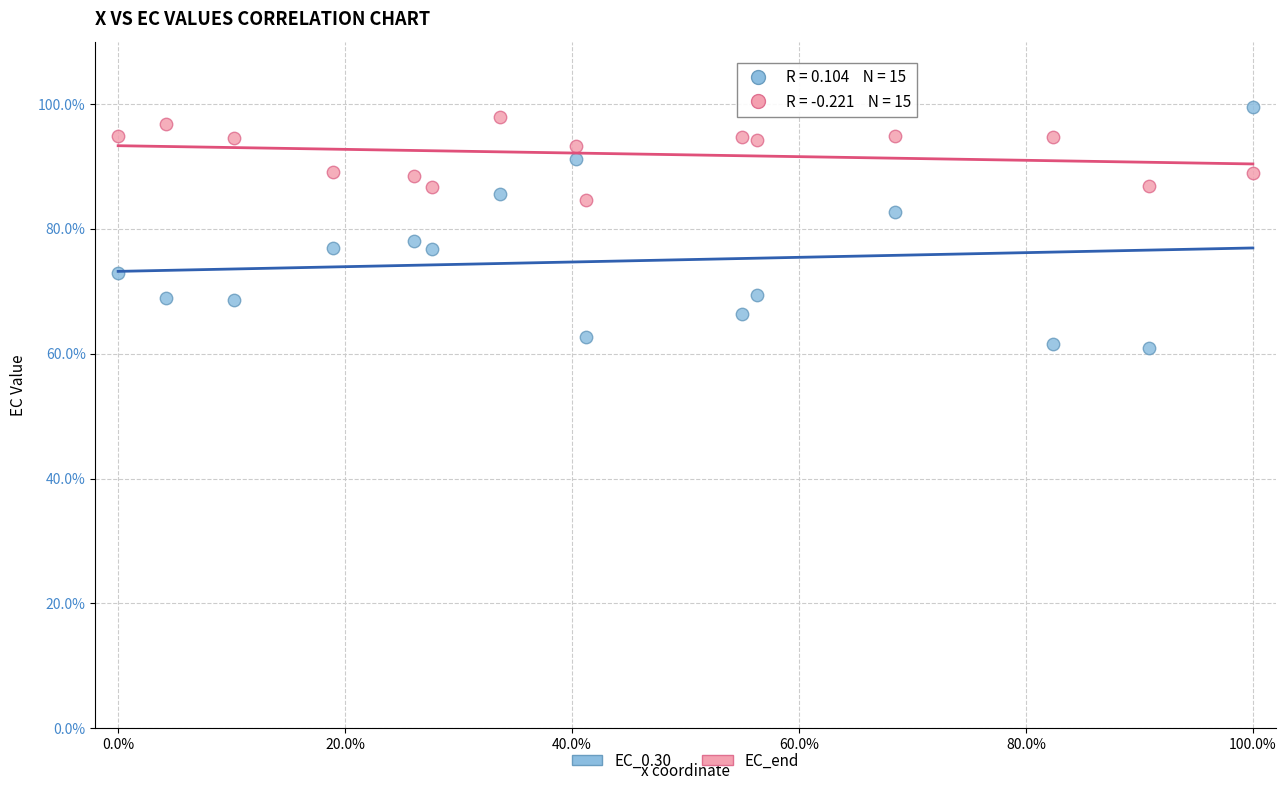

What are all the series names shown in the legend?

EC_0.30, EC_end